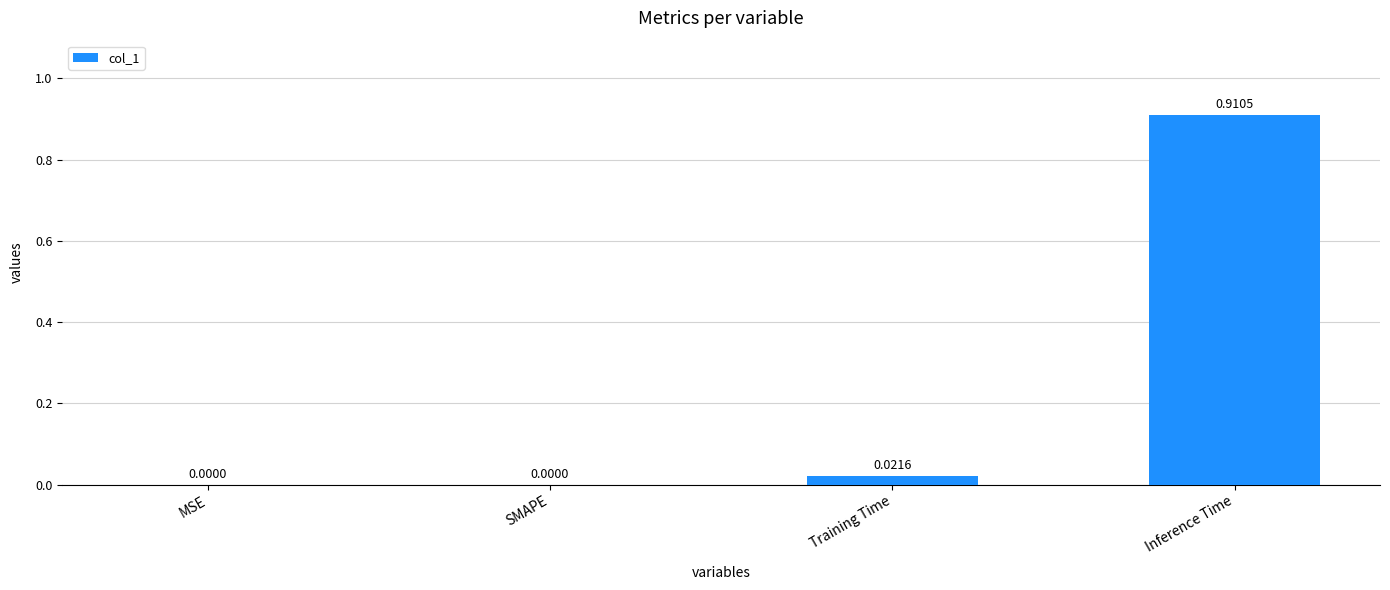

Are the bars grouped side by side (vs. stacked)?

No